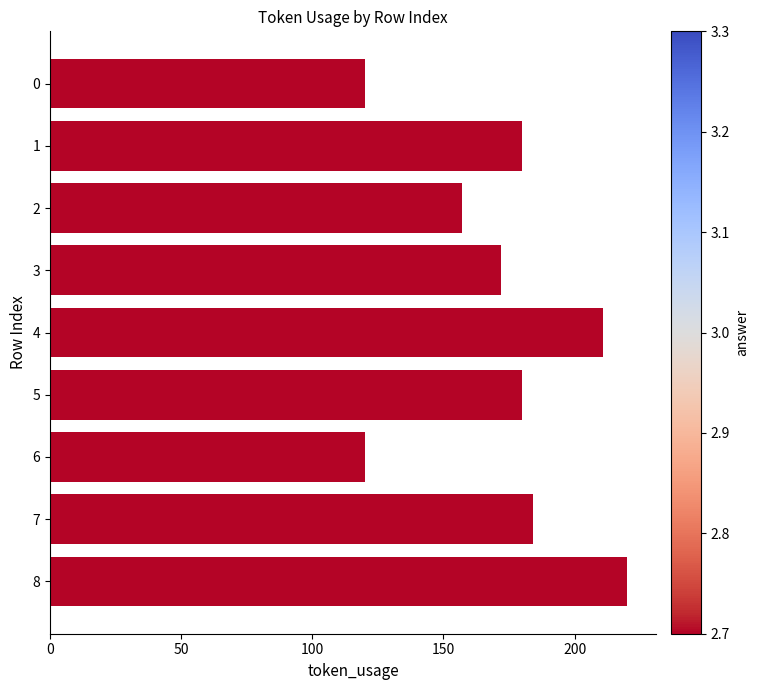

Reading top to bottom, list all the values displayed in this chart.

120	180	157	172	211	180	120	184	220